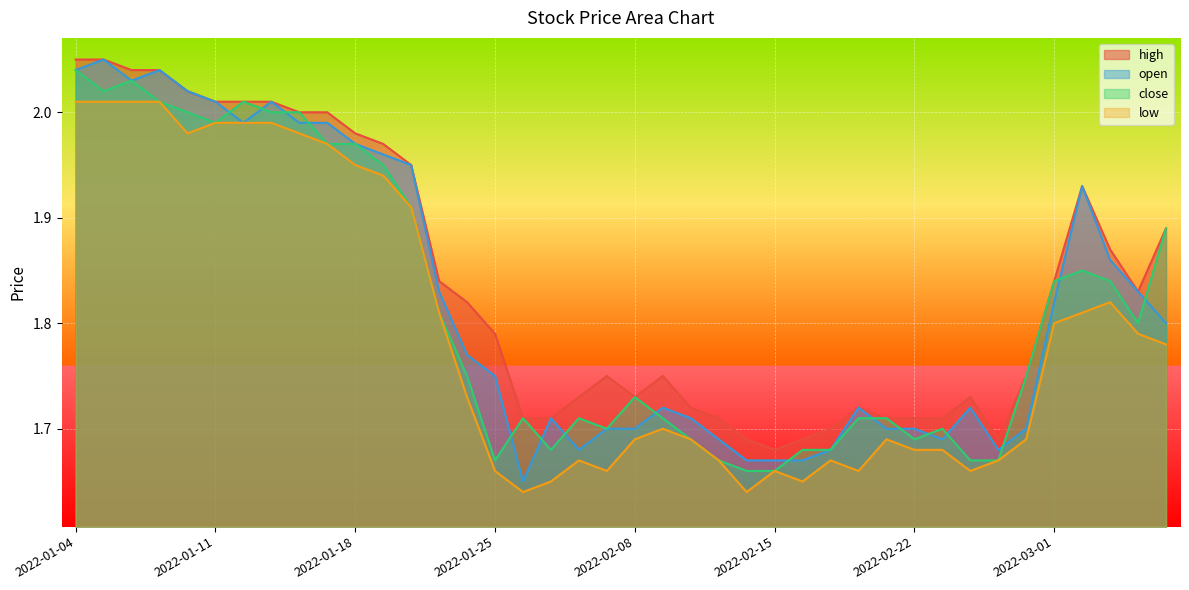

What is the spread (max minus min) of values at 2022-02-28?

0.1